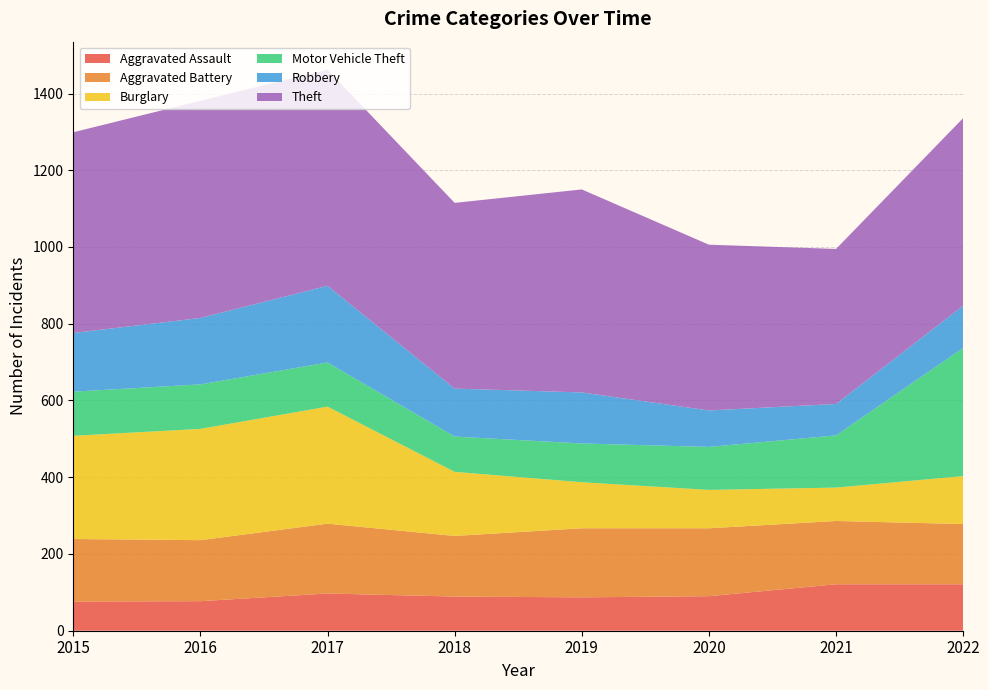

Reading left to right, extract all data points from this chart.

Aggravated Assault: 76	77	97	89	87	90	121	121
Aggravated Battery: 163	159	182	158	180	177	165	157
Burglary: 269	290	305	167	120	100	87	125
Motor Vehicle Theft: 115	116	115	92	101	112	136	334
Robbery: 153	173	200	125	133	95	82	110
Theft: 523	566	563	484	529	432	404	489